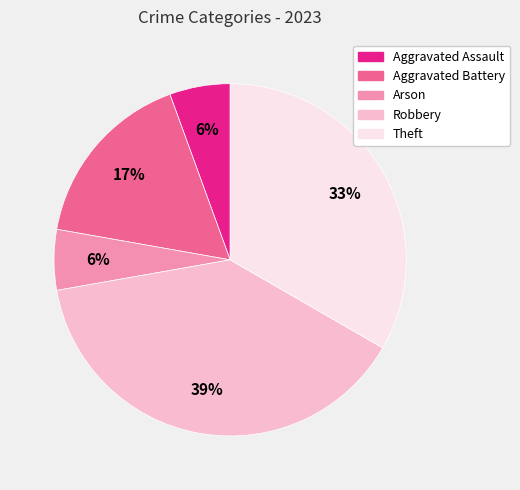

Count the number of slices in the pie.

5